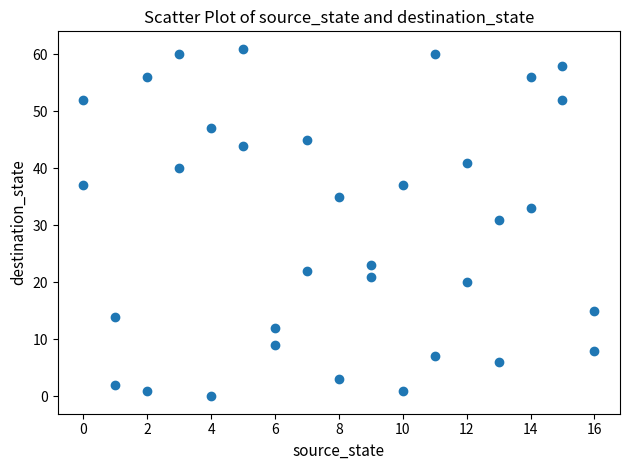

What is the range of Y values (max minus min)?

61